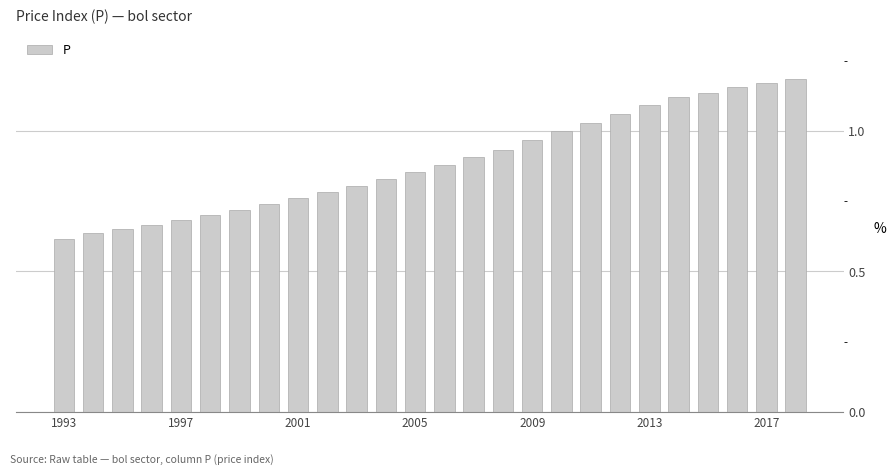

Count the number of data series in this chart.

1